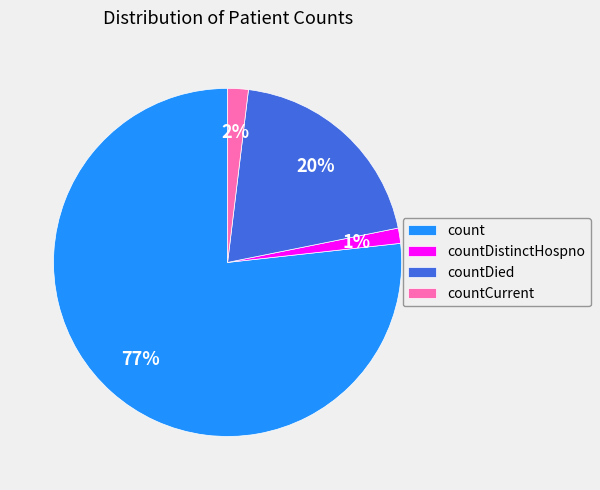

True or false: count accounts for 83% of the total.

False